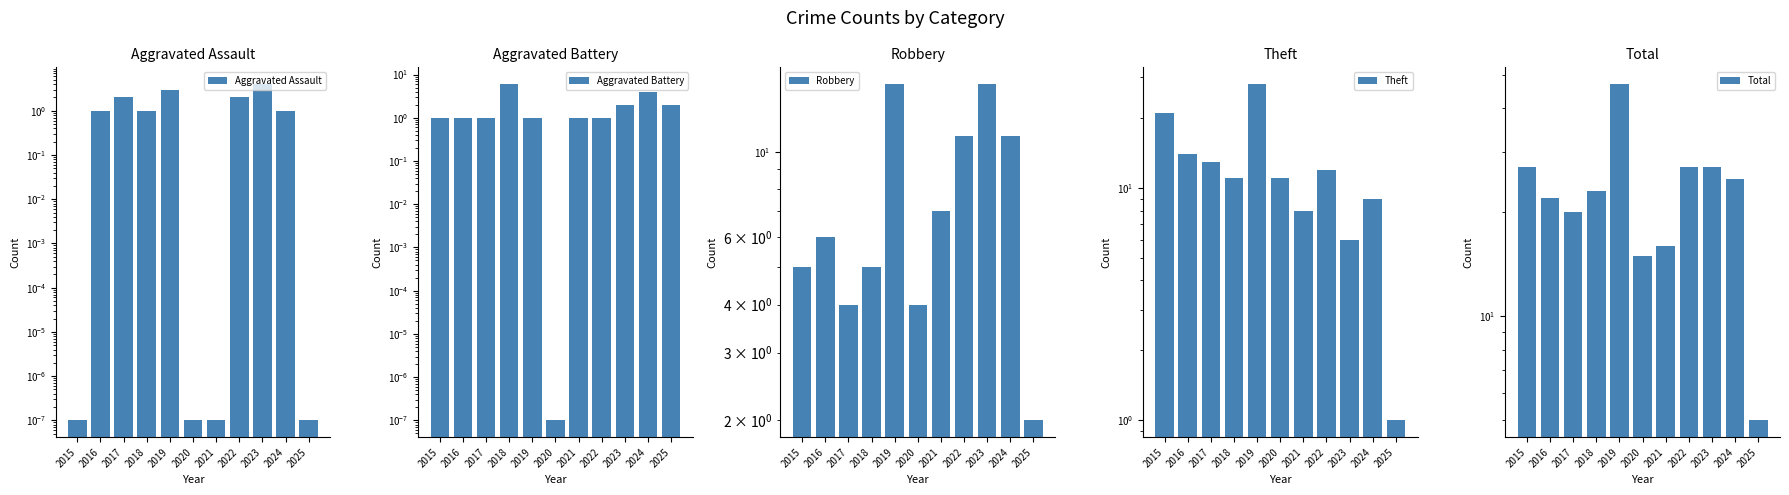

Which label corresponds to the largest value in the chart?

2019